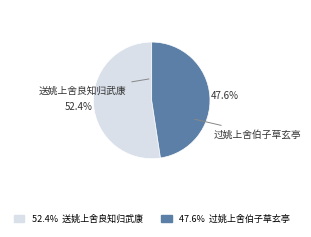

Which category has the smallest portion of the pie?

过姚上舍伯子草玄亭